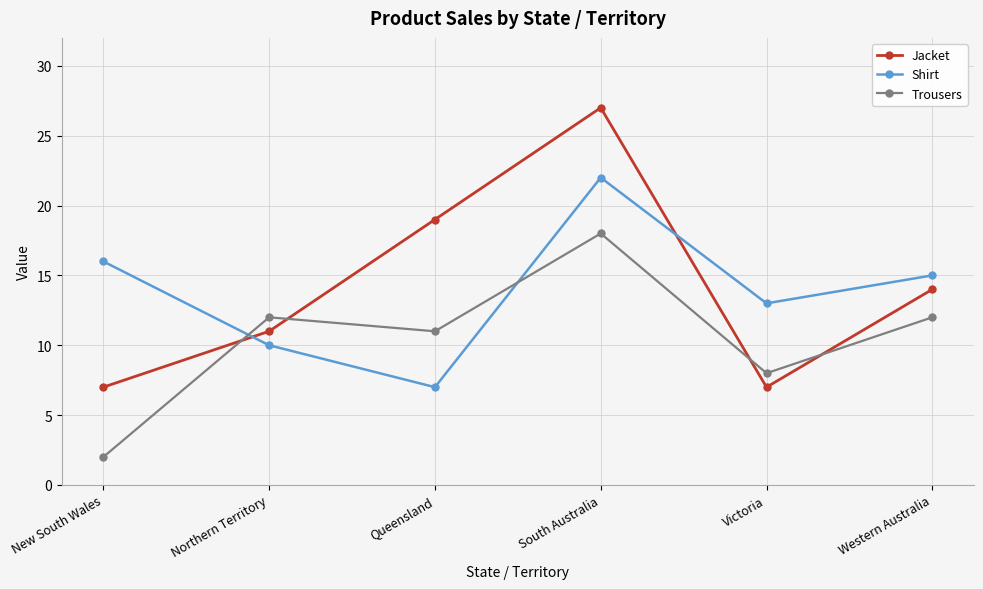

True or false: Jacket has a value of 45 at South Australia.

False